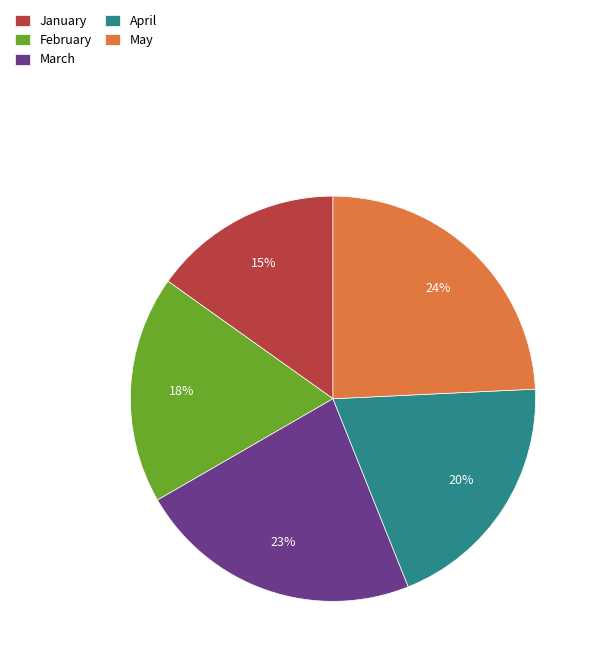

Combined, do May and April account for over 50%?

No